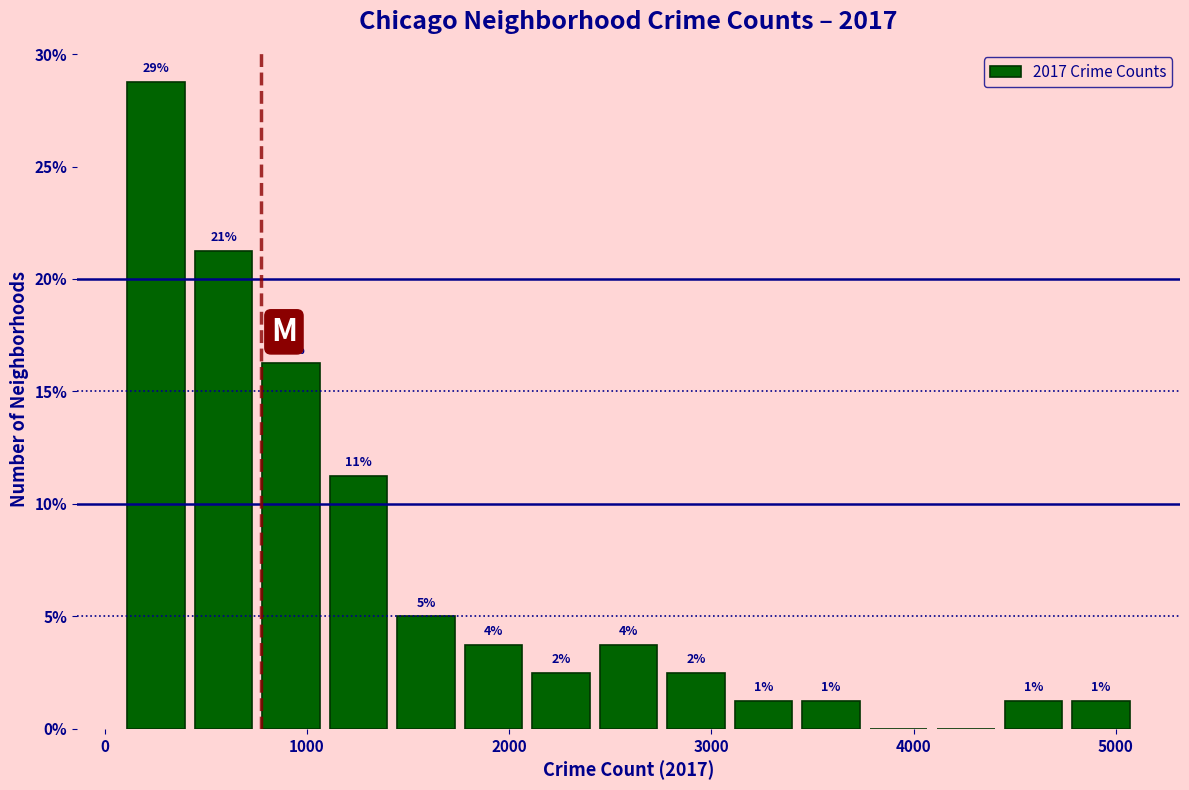

Around what value on the x-axis is the tallest bar? Give the approximate position of its centre, as read against the axis.

300